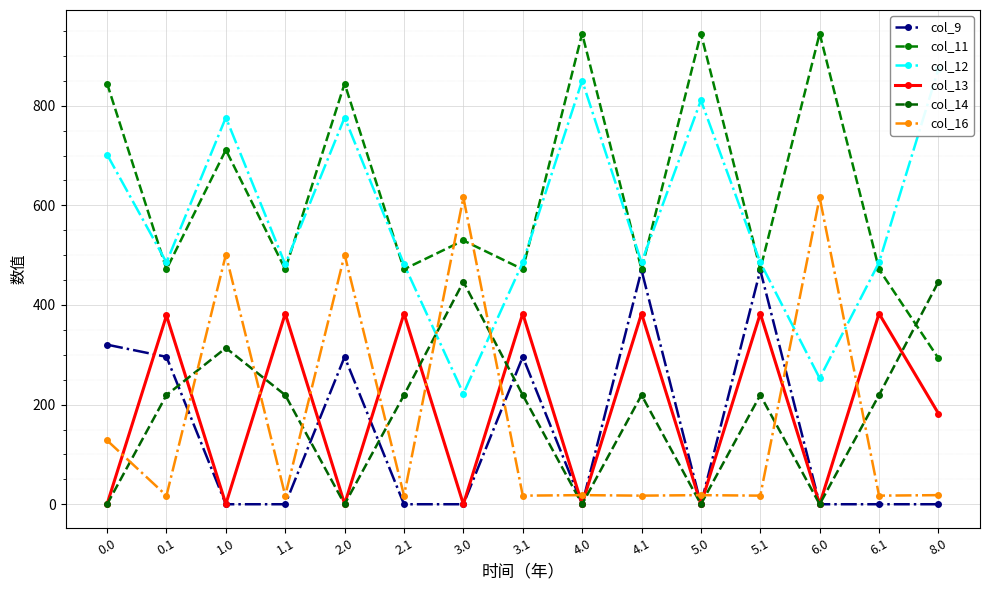

Where is col_9 nearest to the value 234?

0.1